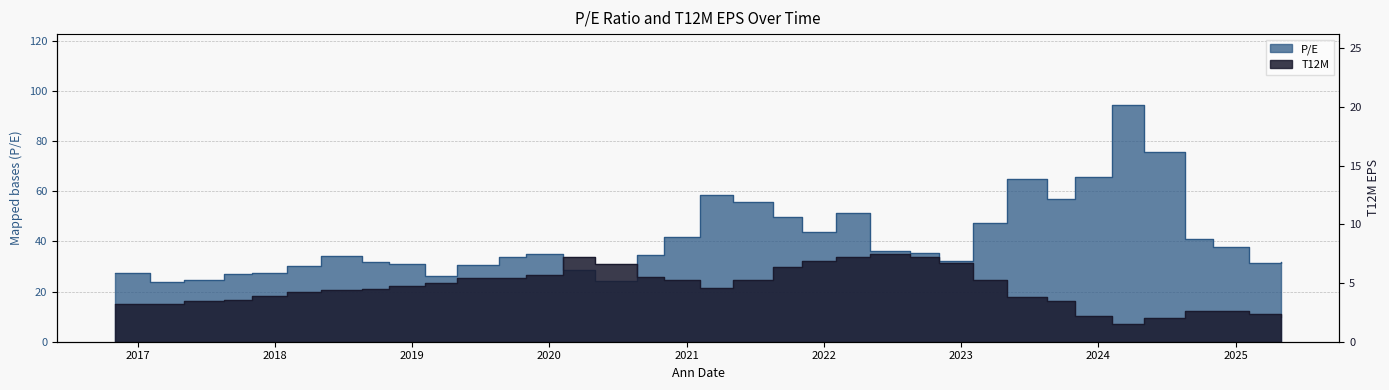

Does the chart have visible grid lines?

Yes